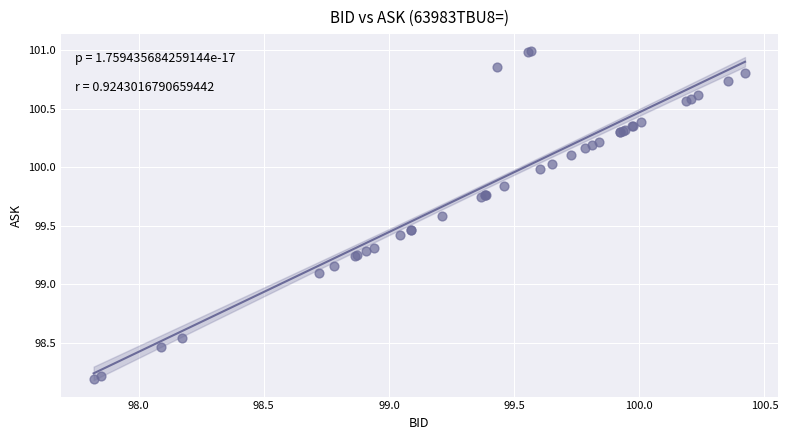

What Y value in the scatter plot is closest to 99?

99.1